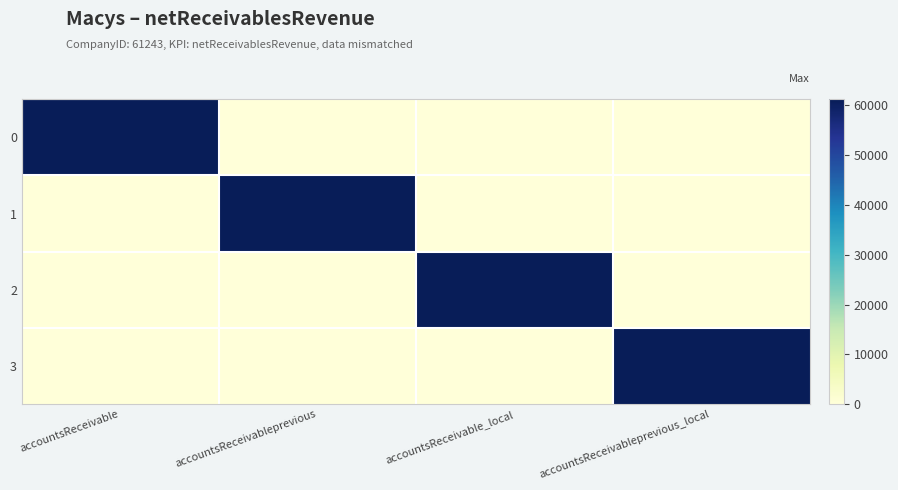

Reading left to right, what are all the values shown in this chart?

0: accountsReceivable=61243	accountsReceivableprevious=0	accountsReceivable_local=0	accountsReceivableprevious_local=0
1: accountsReceivable=0	accountsReceivableprevious=61243	accountsReceivable_local=0	accountsReceivableprevious_local=0
2: accountsReceivable=0	accountsReceivableprevious=0	accountsReceivable_local=61243	accountsReceivableprevious_local=0
3: accountsReceivable=0	accountsReceivableprevious=0	accountsReceivable_local=0	accountsReceivableprevious_local=61243